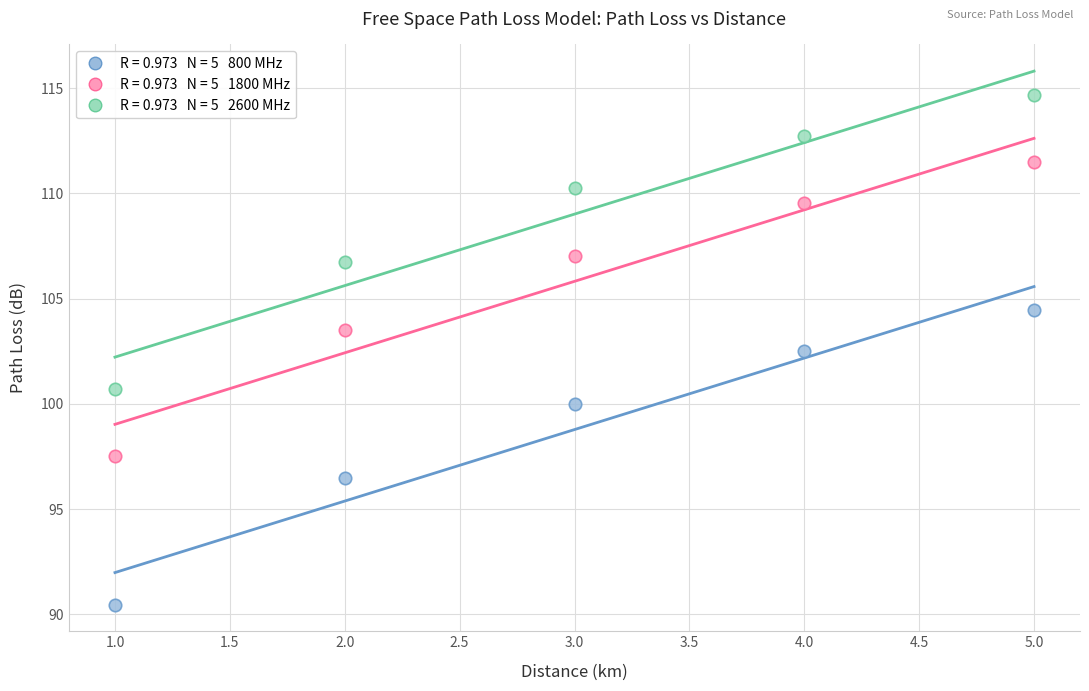

Across all data points, what is the range of Y values (max minus min)?

24.2